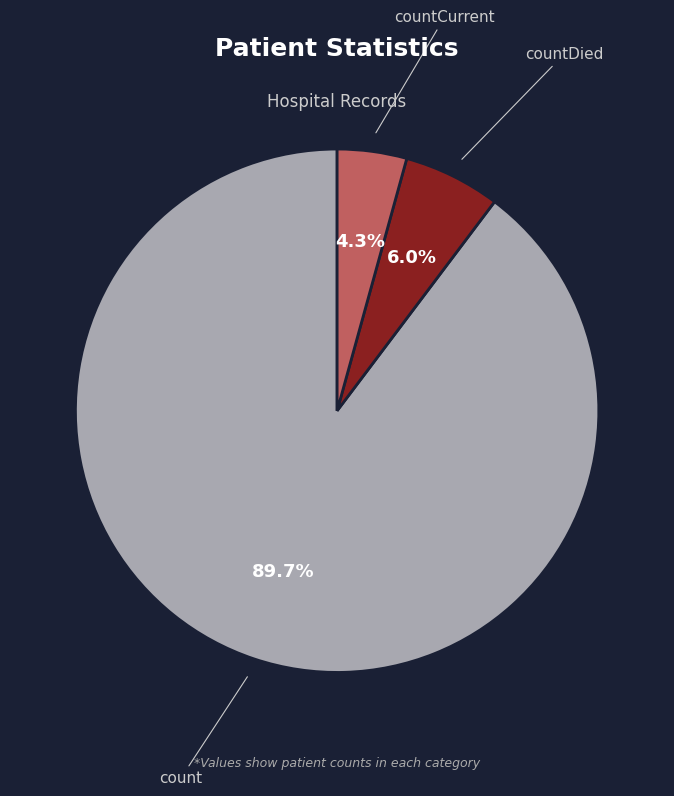

To the nearest percent, what portion does countDied represent?

6%